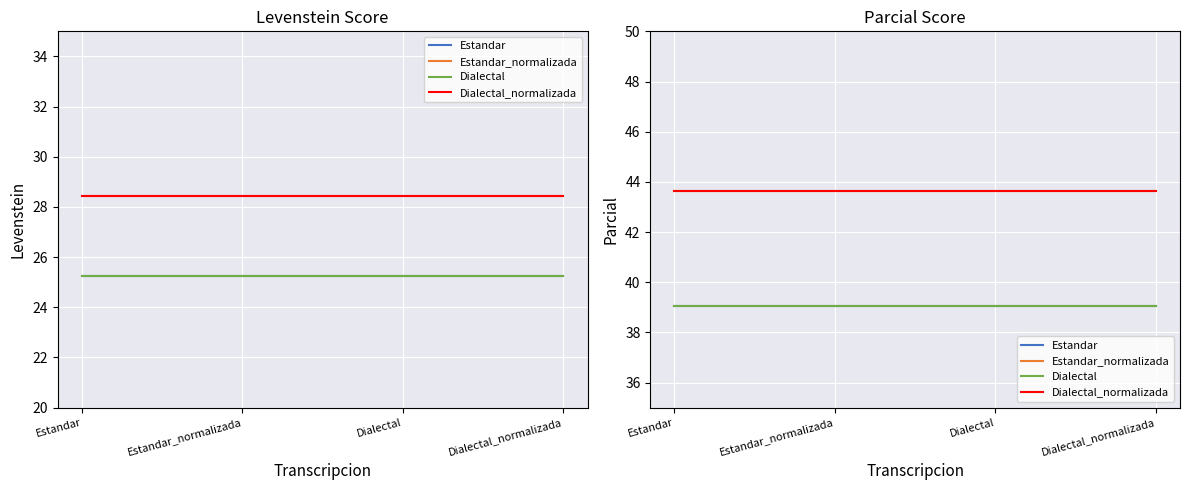

What is the maximum value shown in the chart?

43.6